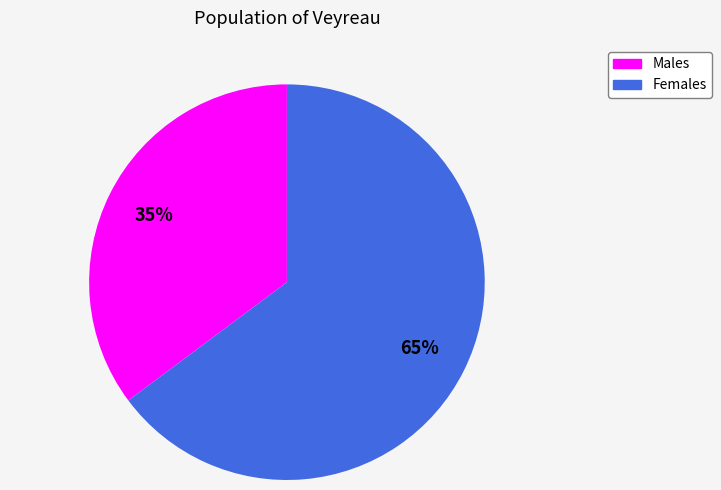

Is there a majority slice in this chart?

Yes